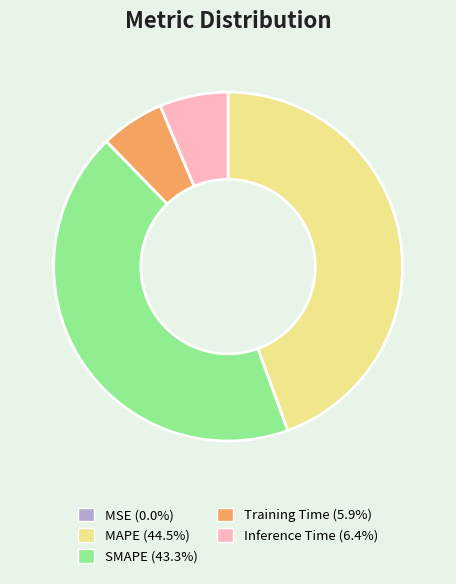

Which slice is the largest?

MAPE